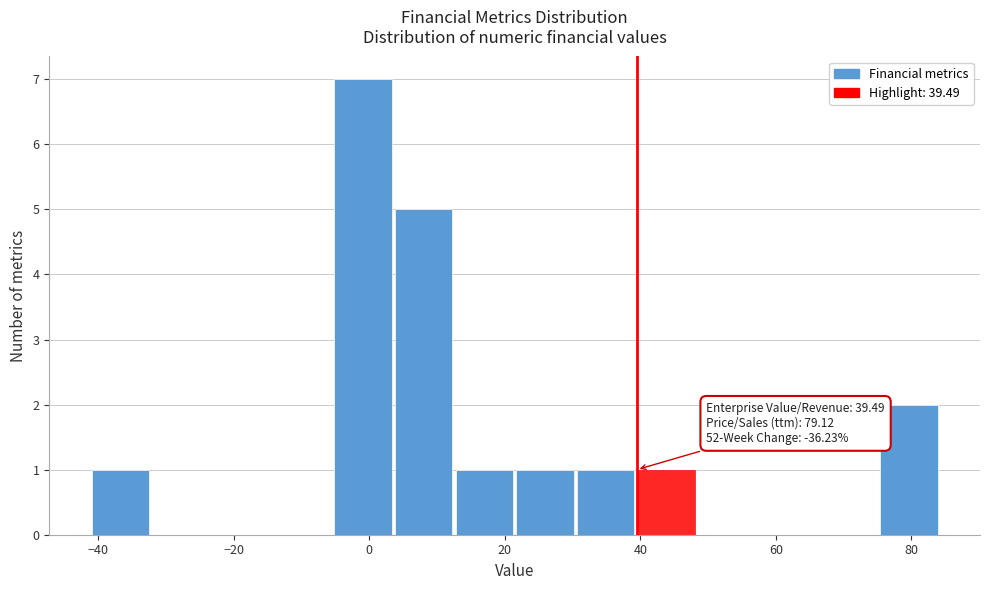

Over which range of the x-axis is the bar tallest?

-6 to 4